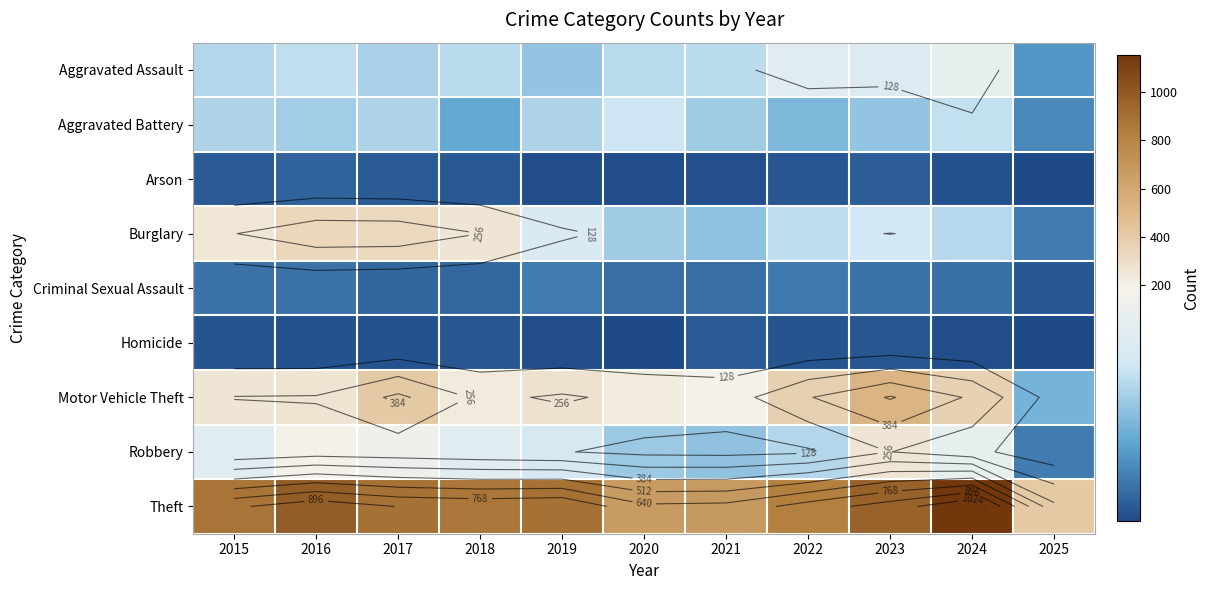

What is the difference between the maximum and minimum values in the Homicide series?

12